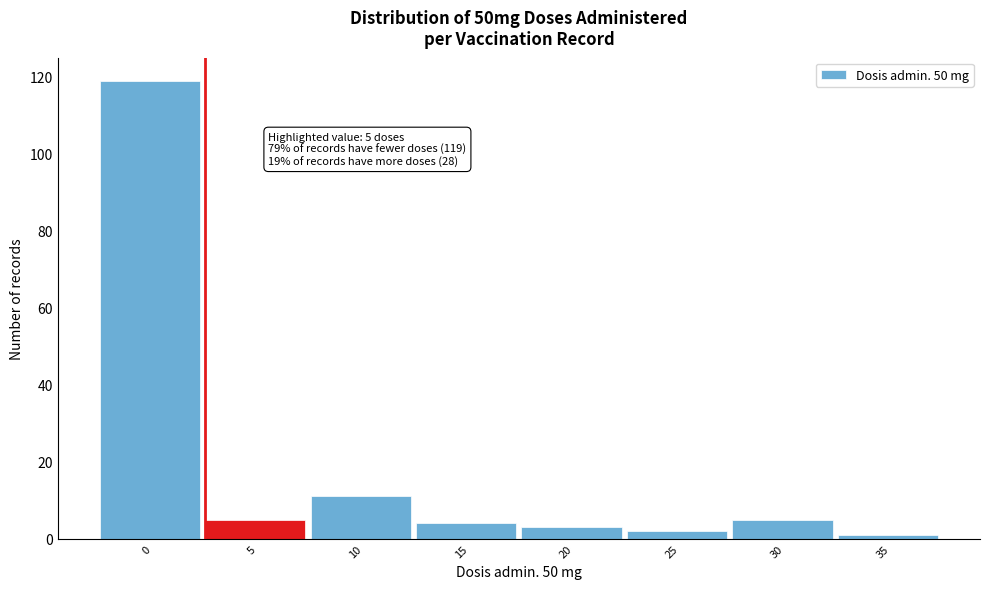

Reading left to right, list all the values displayed in this chart.

119	5	11	4	3	2	5	1